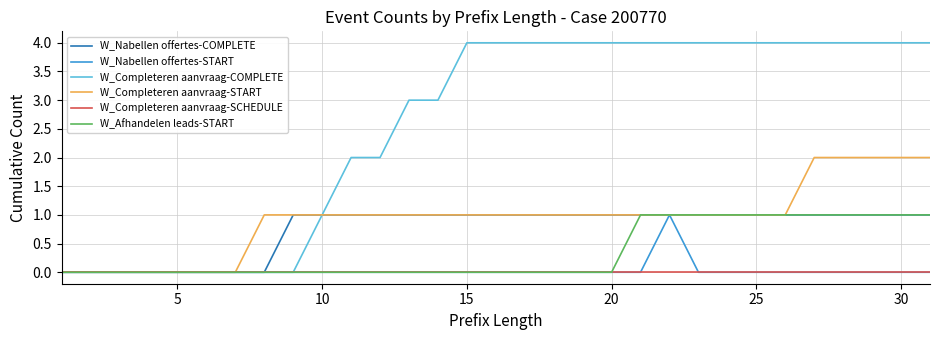

What is the greatest value displayed?

4